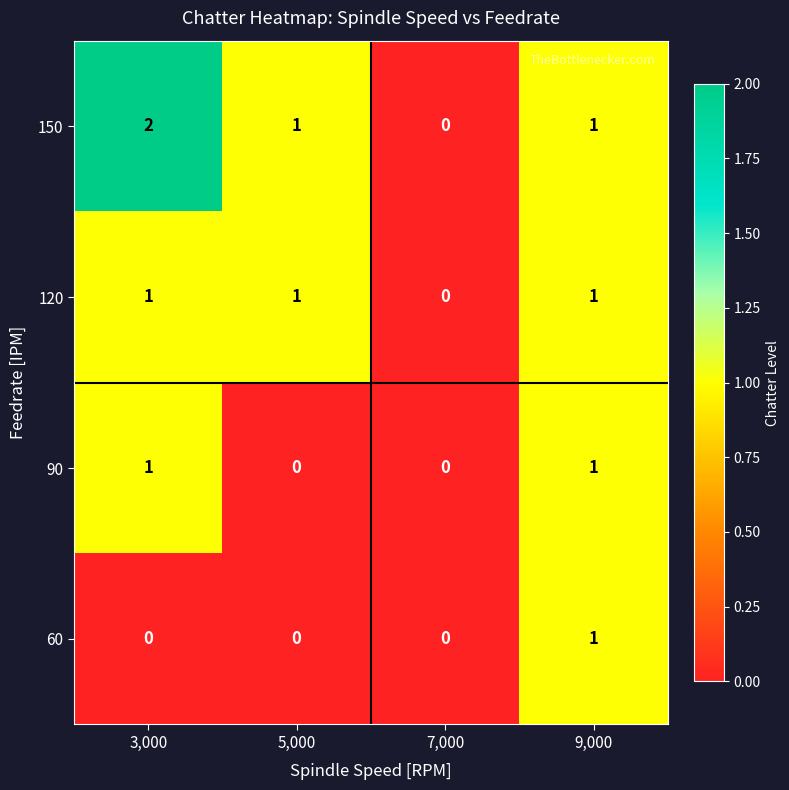

Is it true that 90 equals 2 at 3,000?

False